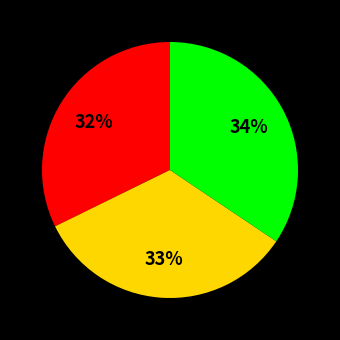

Does any single category account for the majority?

No